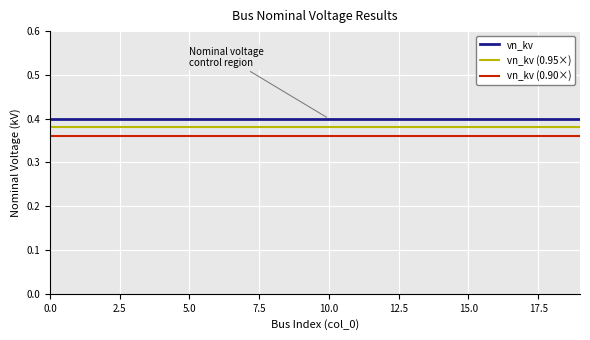

What is the sum of all vn_kv values?

8.0